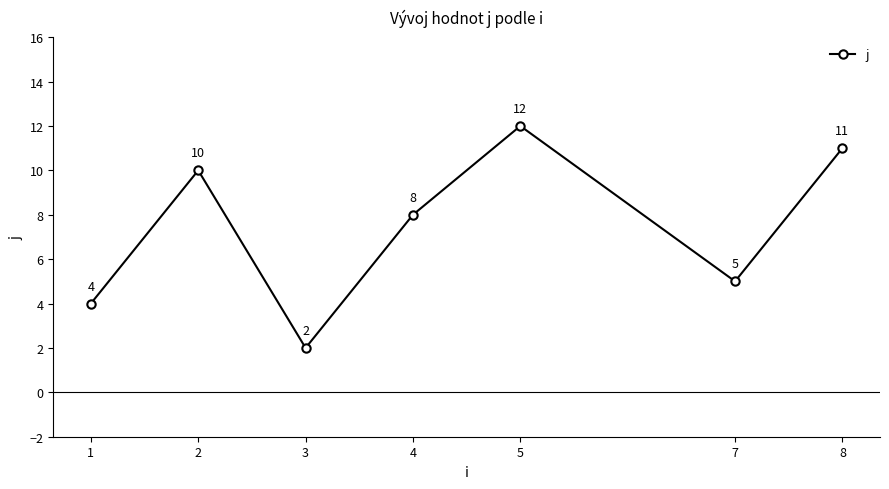

Reading right to left, transcribe all the data shown in this chart.

11	5	12	8	2	10	4